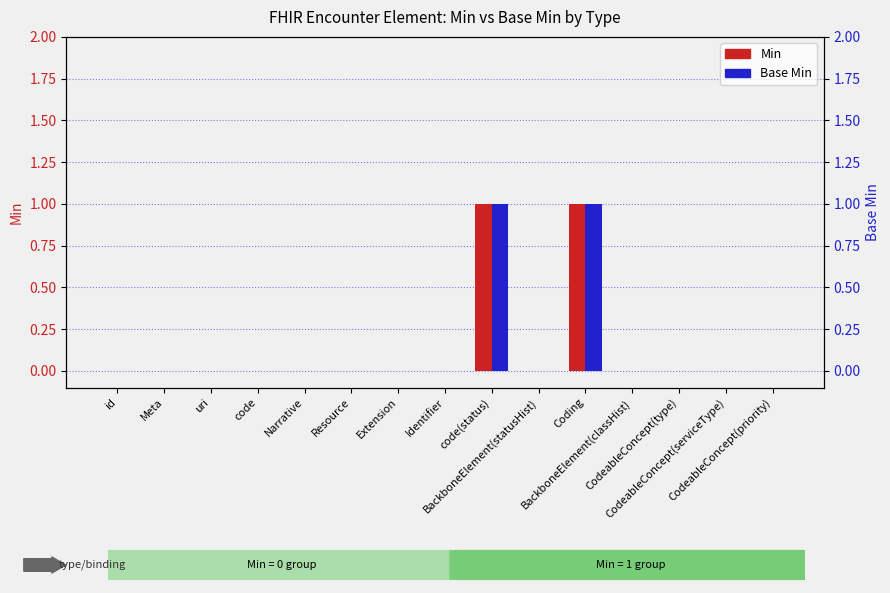

Reading left to right, transcribe all the data shown in this chart.

Min: 0	0	0	0	0	0	0	0	1	0	1	0	0	0	0
Base Min: 0	0	0	0	0	0	0	0	1	0	1	0	0	0	0